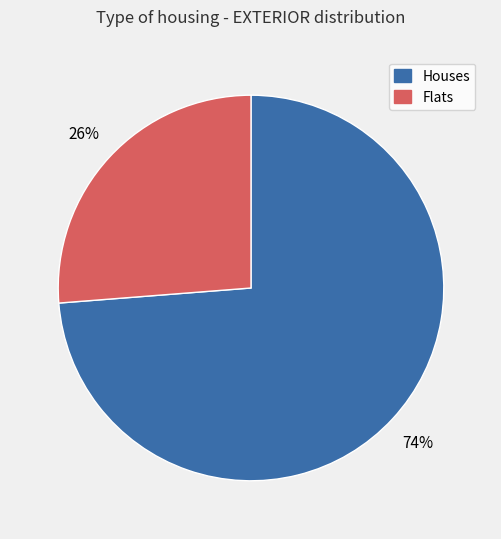

Combined, do Houses and Flats account for over 50%?

Yes